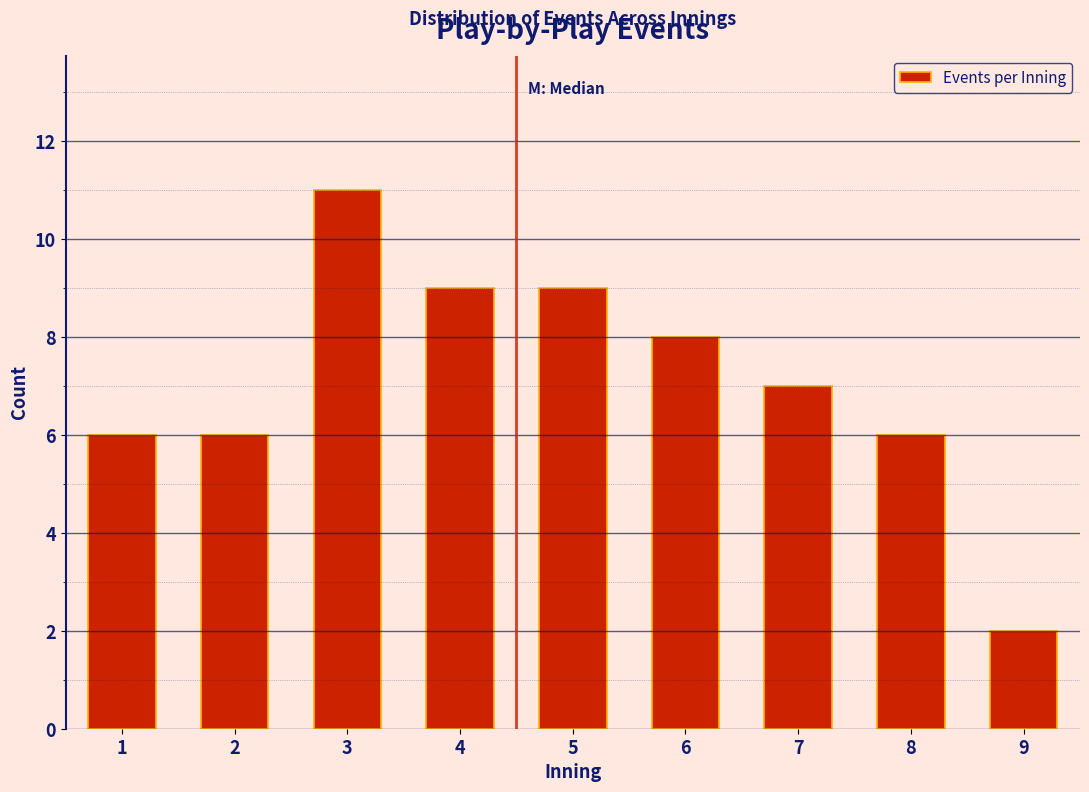

Reading left to right, transcribe all the data shown in this chart.

1=6	2=6	3=11	4=9	5=9	6=8	7=7	8=6	9=2